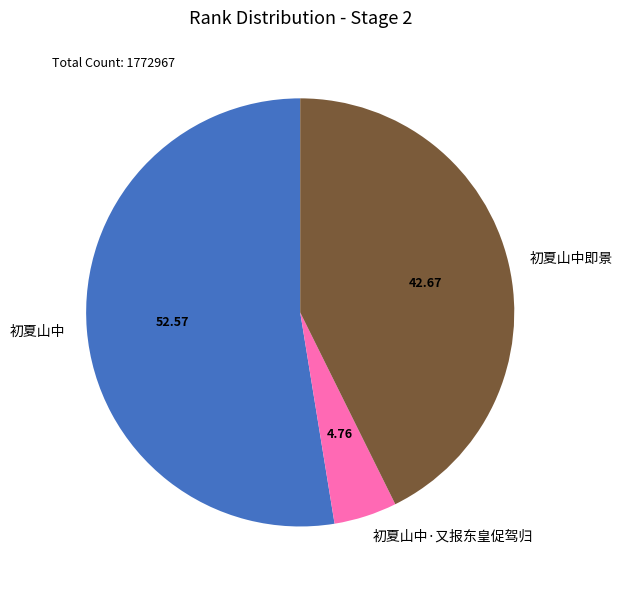

Which slice is the smallest?

初夏山中·又报东皇促驾归